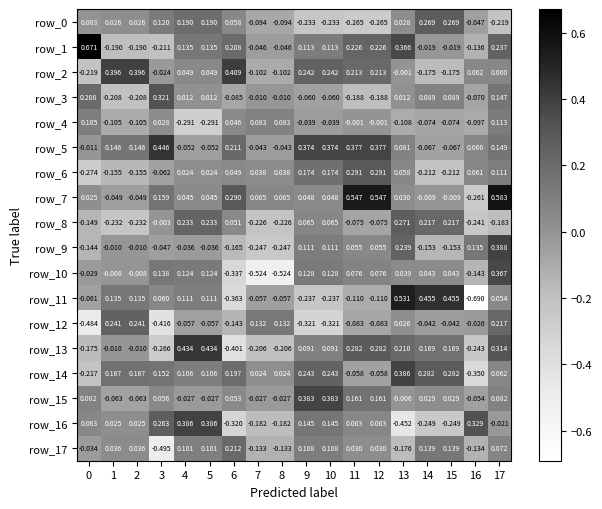

How many values in the row_13 series are below 0?

8